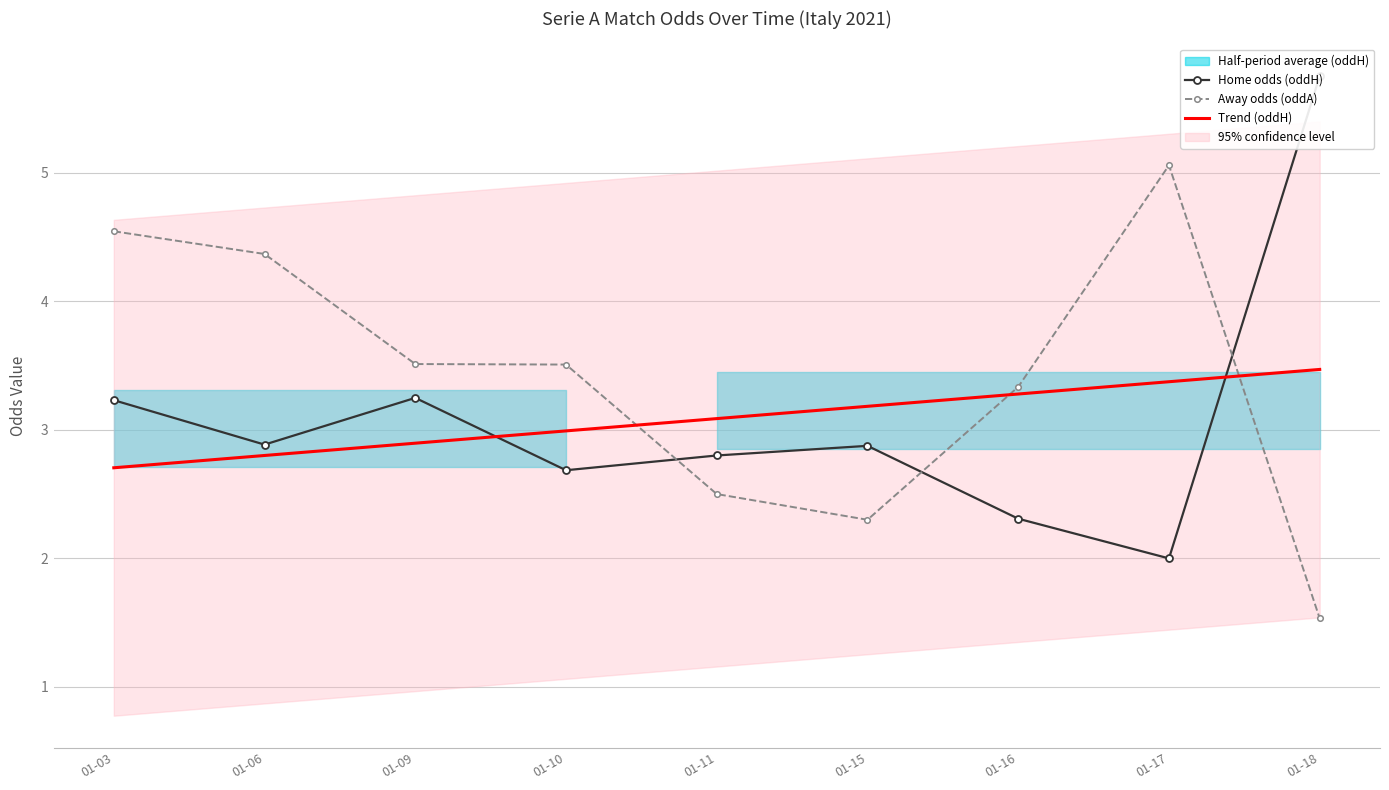

At which label is Trend (oddH) closest to 3?

01-10